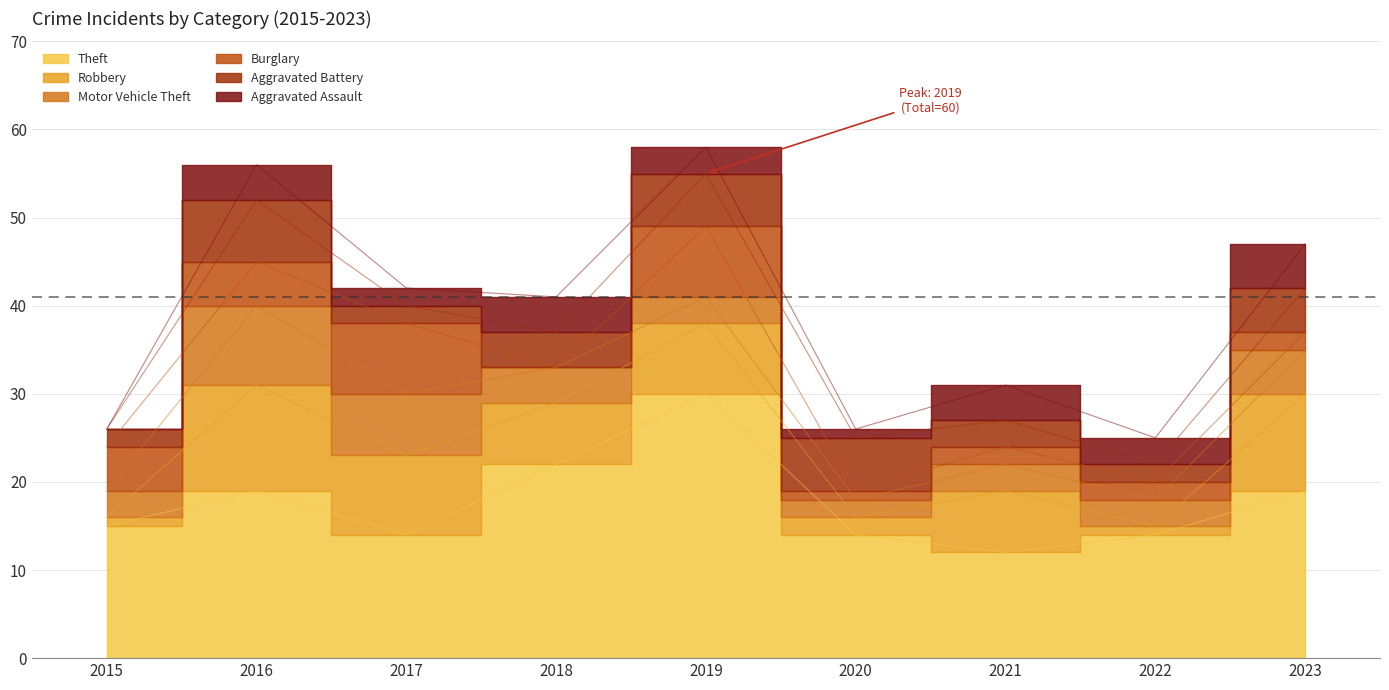

What is the difference between the maximum and second lowest values in the Aggravated Battery series?

5